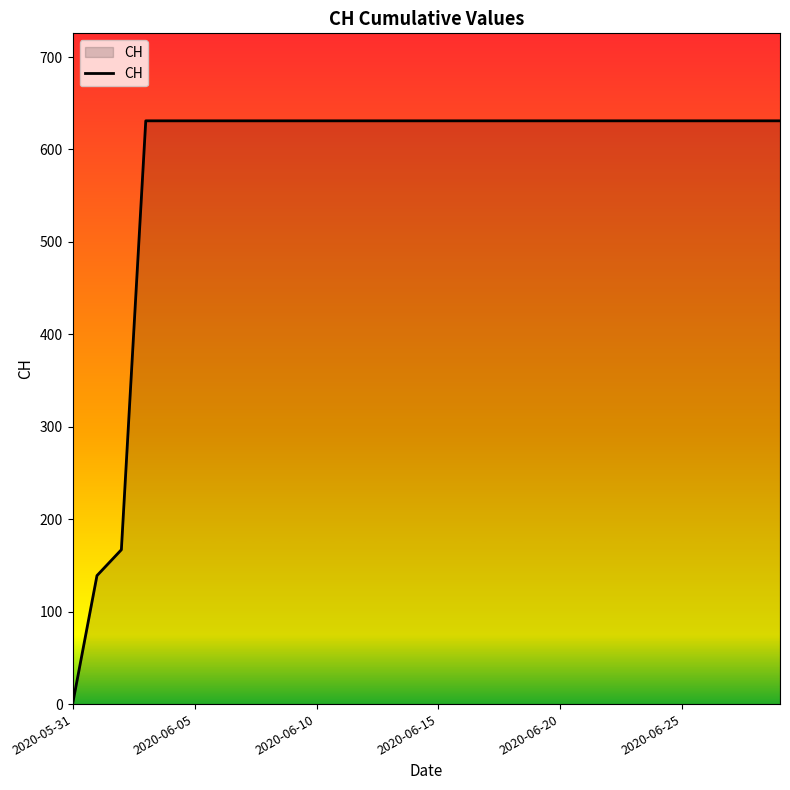

Reading left to right, list all the values displayed in this chart.

0	139	167	631	631	631	631	631	631	631	631	631	631	631	631	631	631	631	631	631	631	631	631	631	631	631	631	631	631	631